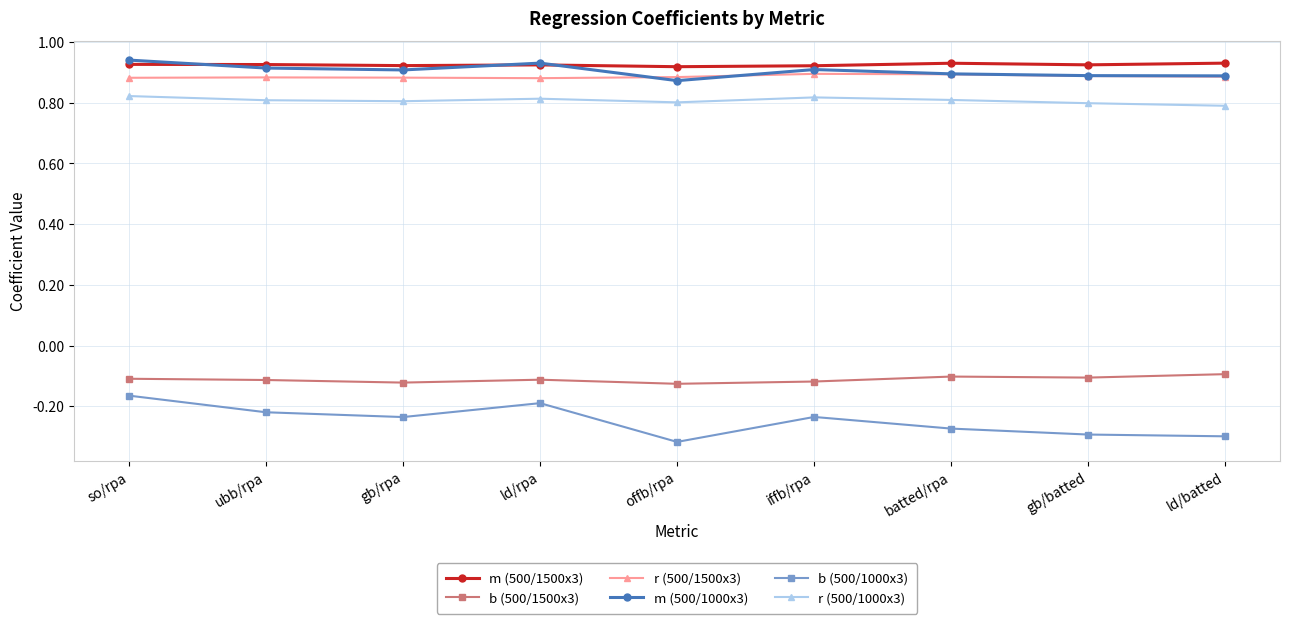

What is the sum of all r (500/1000x3) values?

7.3